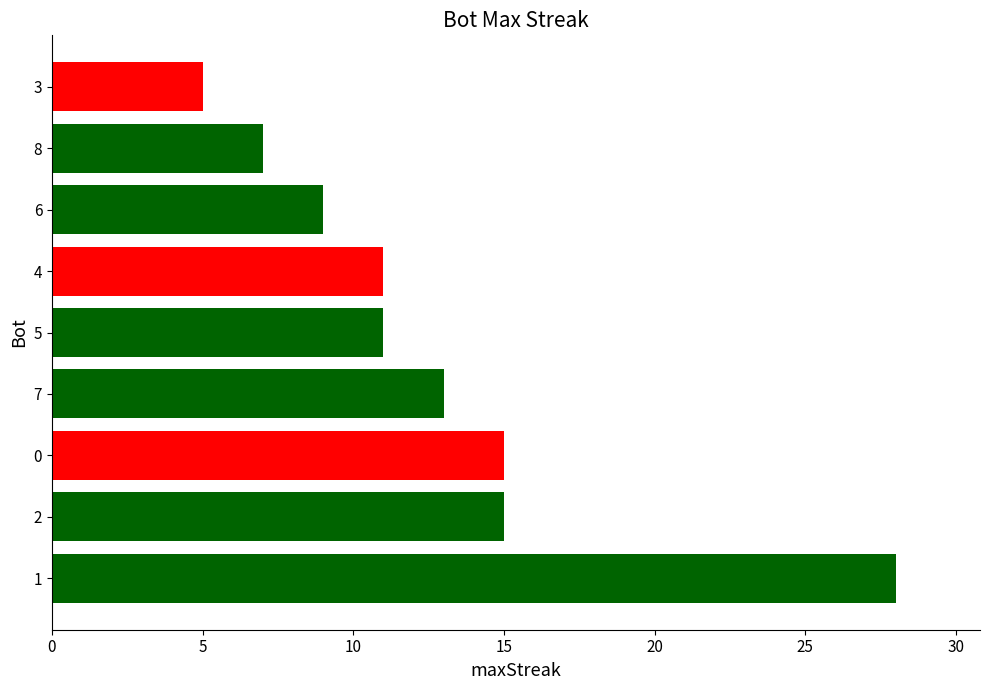

How many series are shown in this chart?

1